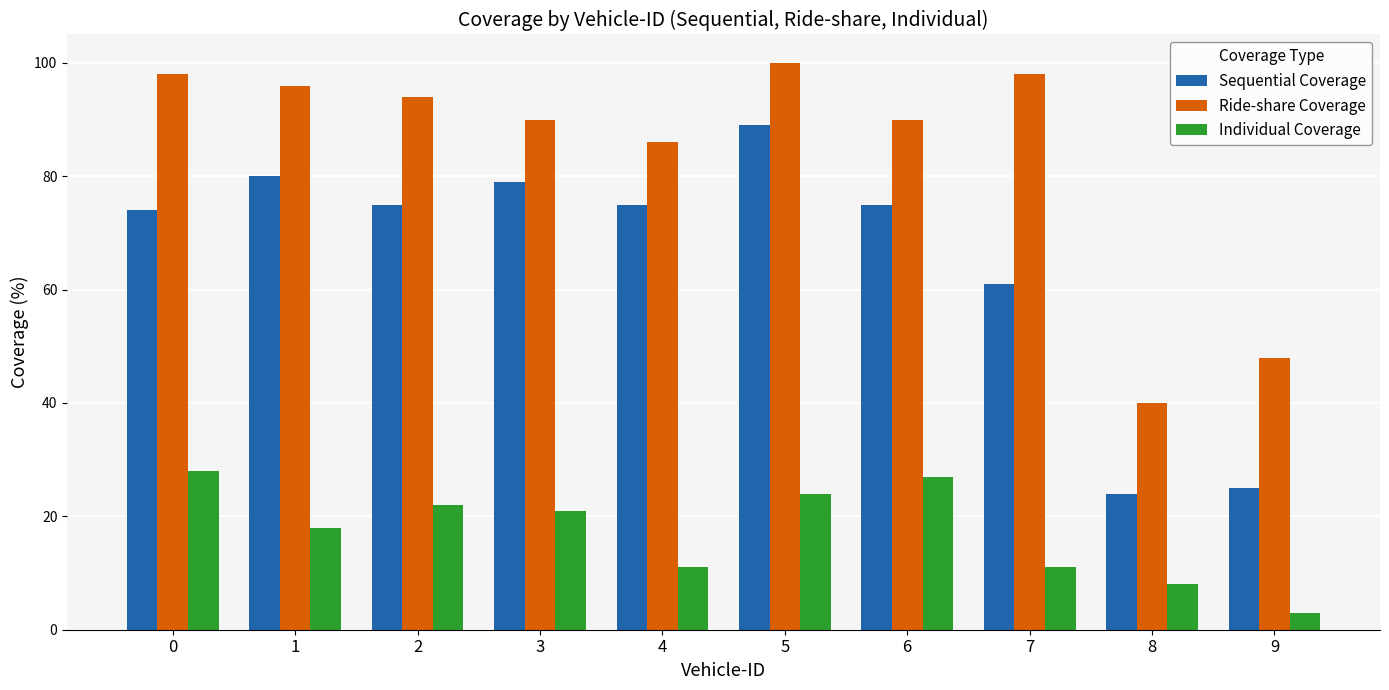

The Individual Coverage series shows 38 at 6. True or false?

False